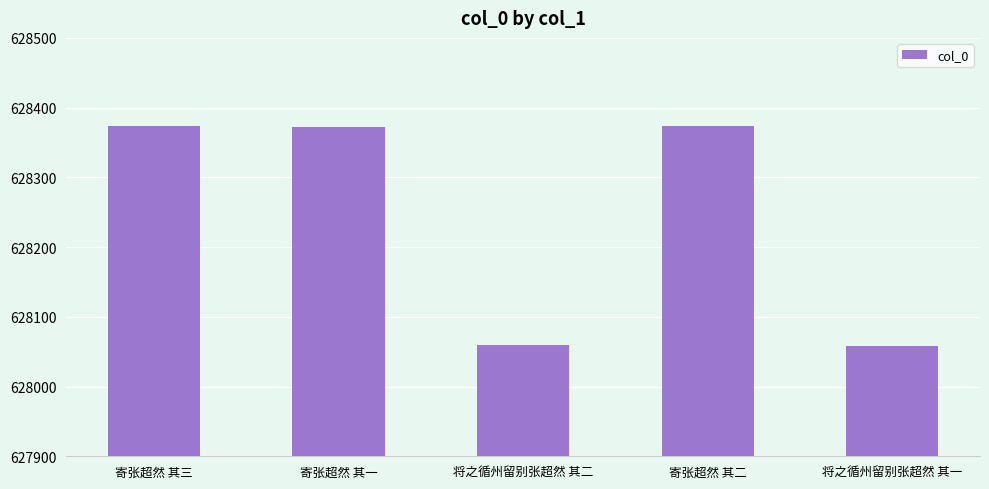

True or false: the data shows 842498 at 将之循州留别张超然 其二.

False